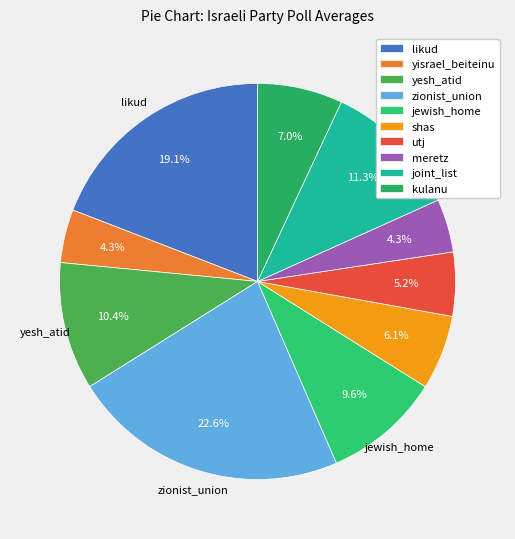

What is the largest slice in the pie chart?

zionist_union